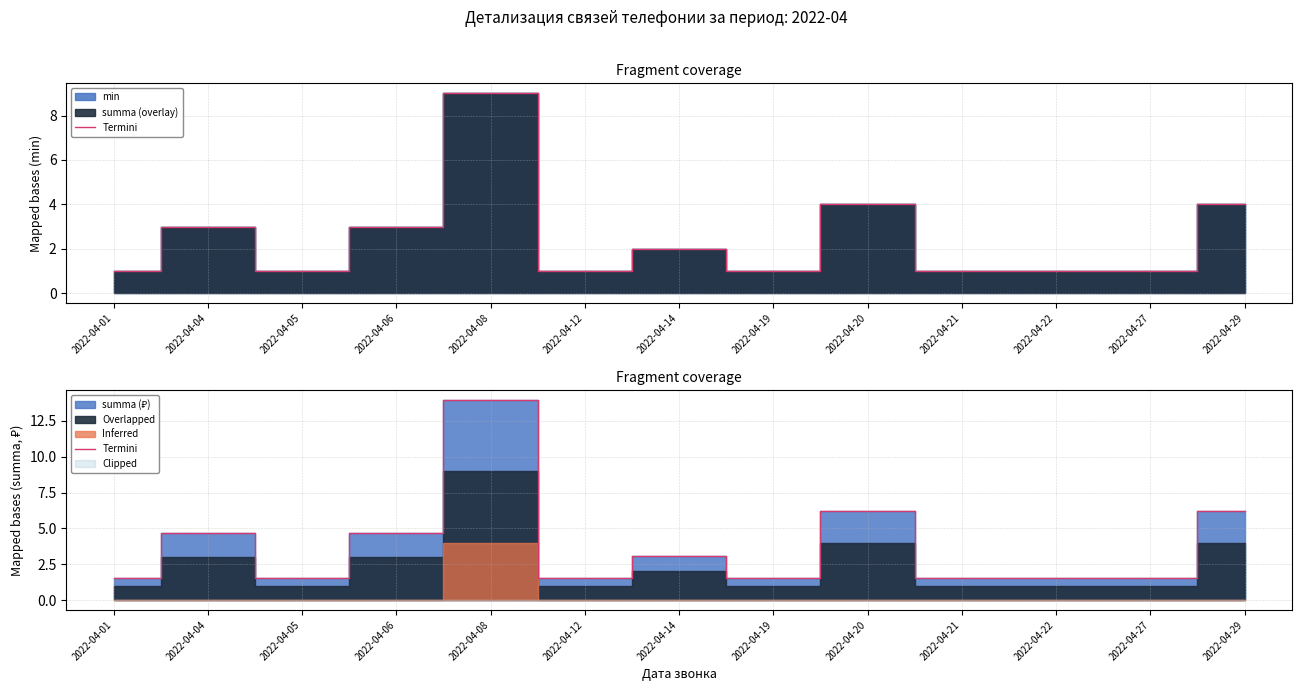

Reading right to left, transcribe all the data shown in this chart.

6.2	1.6	1.6	1.6	6.2	1.6	3.1	1.6	13.9	4.7	1.6	4.7	1.6